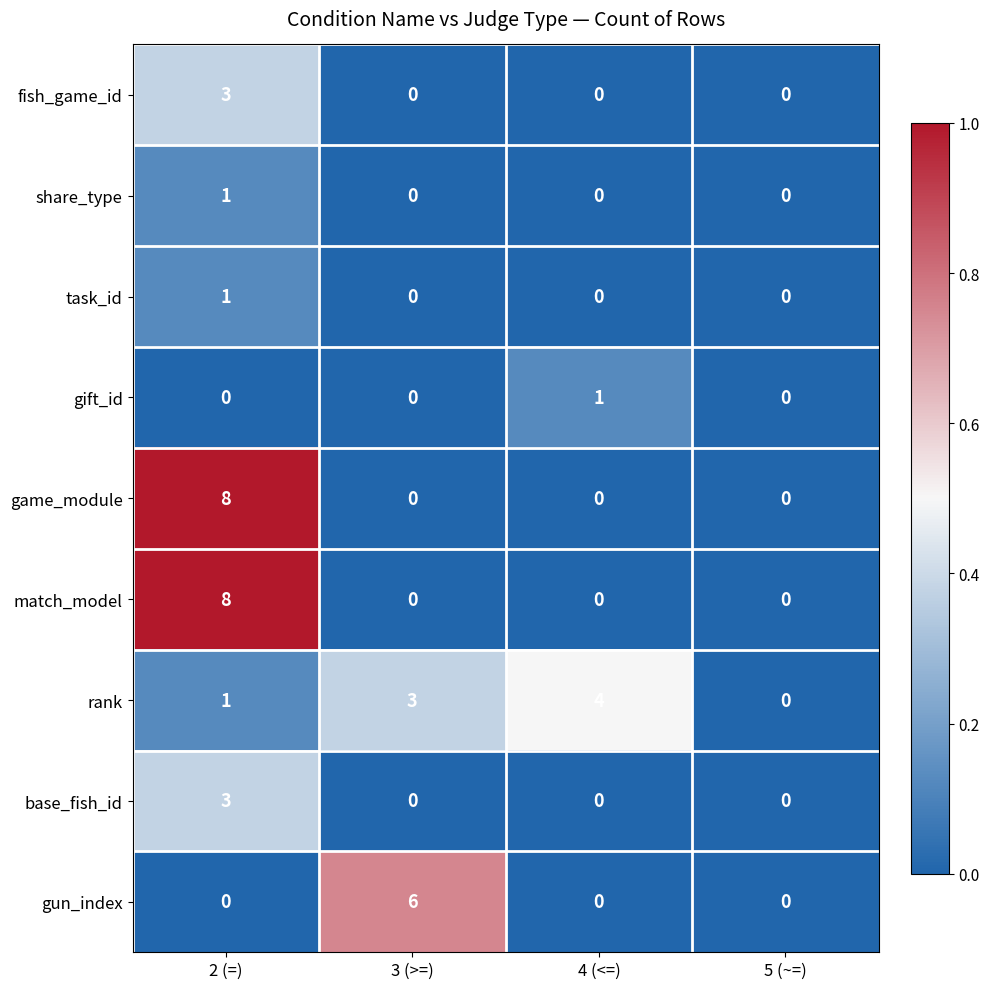

What is the sum of all gun_index values?

6